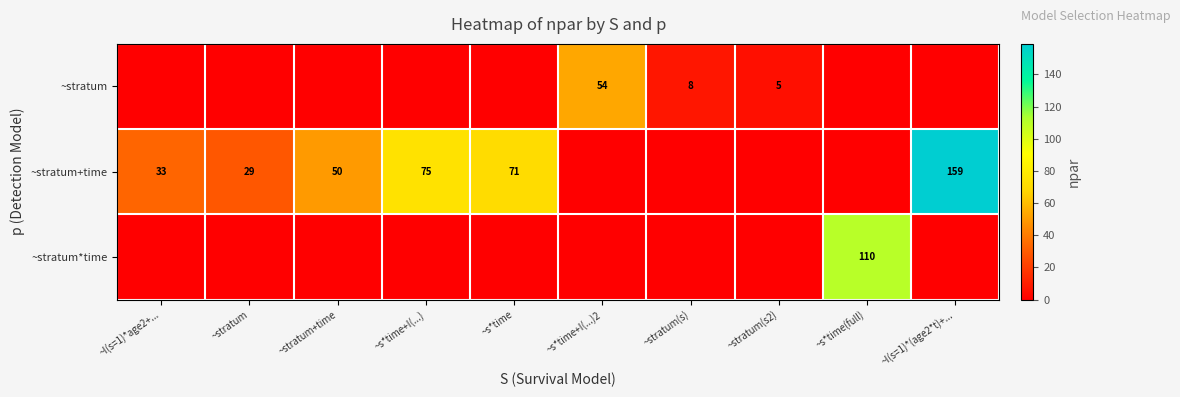

Is it true that ~stratum+time equals 245 at ~I(s=1)*(age2*t)+...?

False